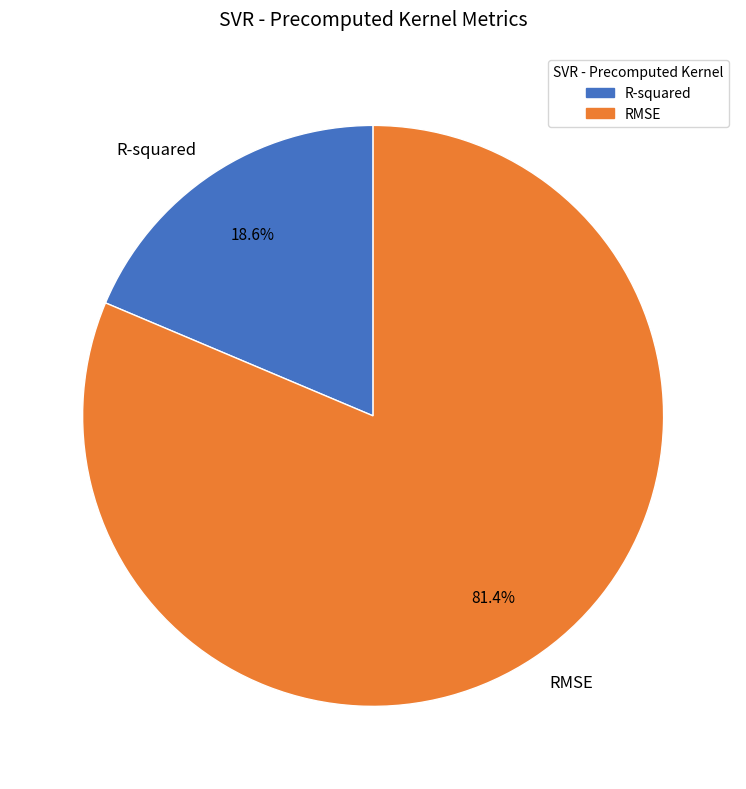

Rank the categories by value from highest to lowest.

RMSE, R-squared